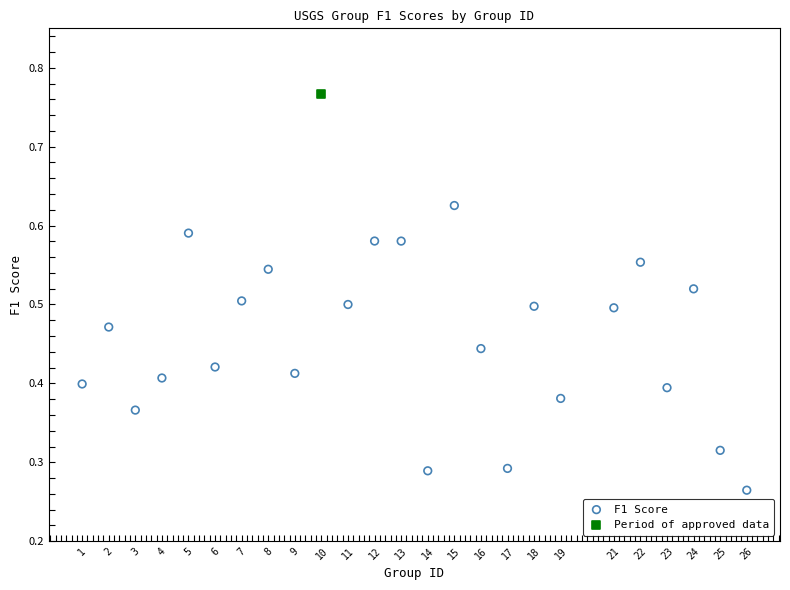

What are all the series names shown in the legend?

F1 Score, Period of approved data